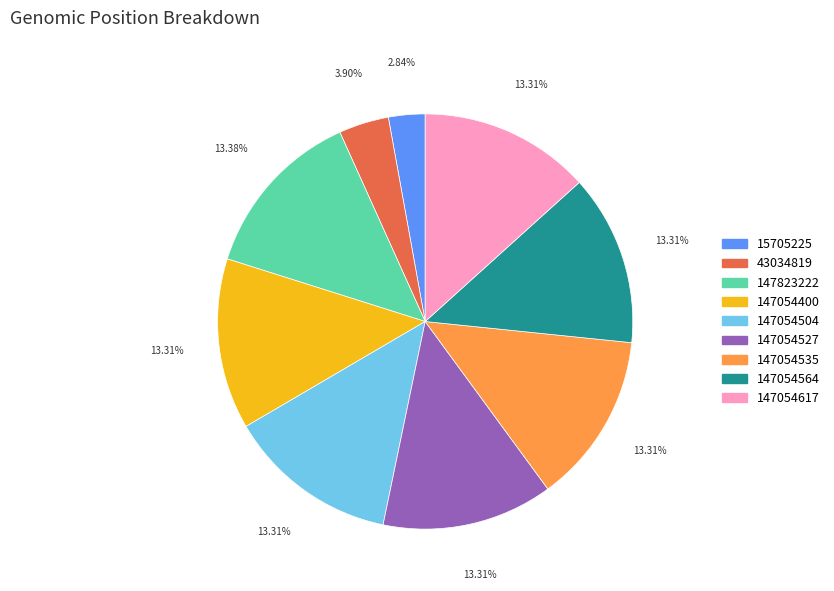

To the nearest percent, what is the difference between the 147054504 and 43034819 slice percentages?

9%